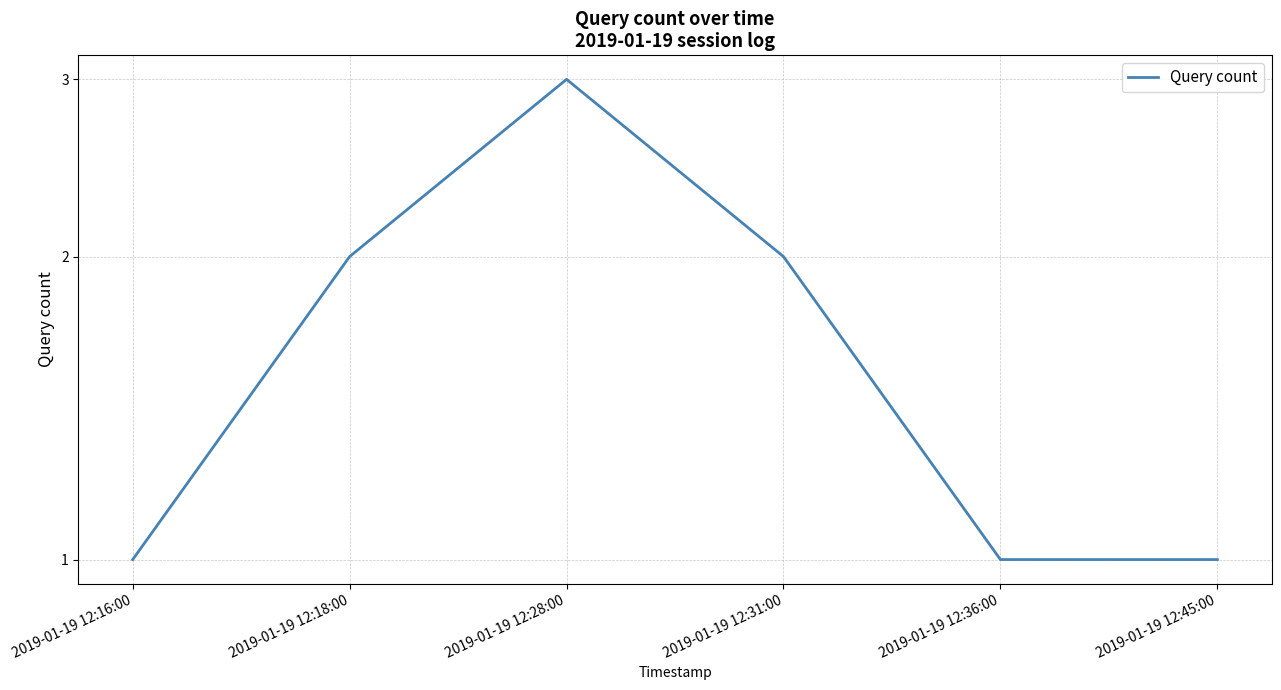

What is the change in value from 2019-01-19 12:16:00 to 2019-01-19 12:31:00?

+1